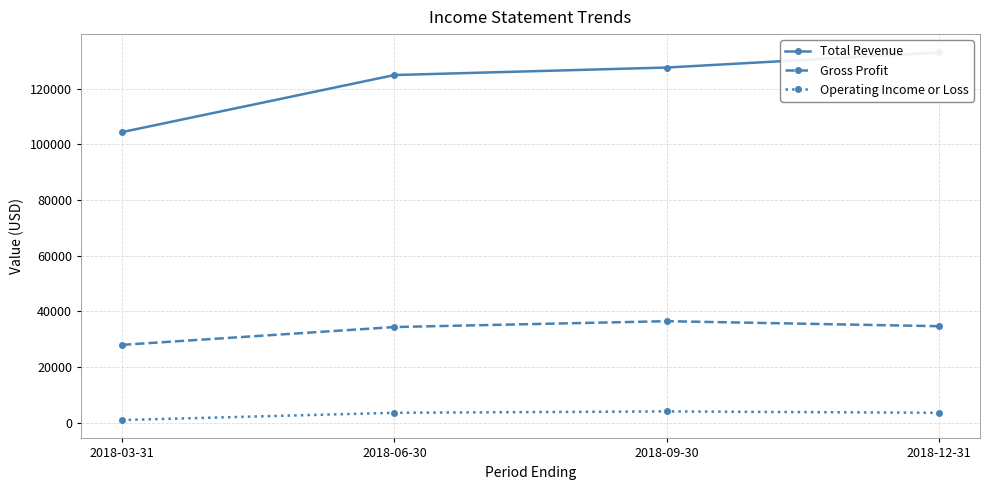

Does the chart display data point markers on the line(s)?

Yes